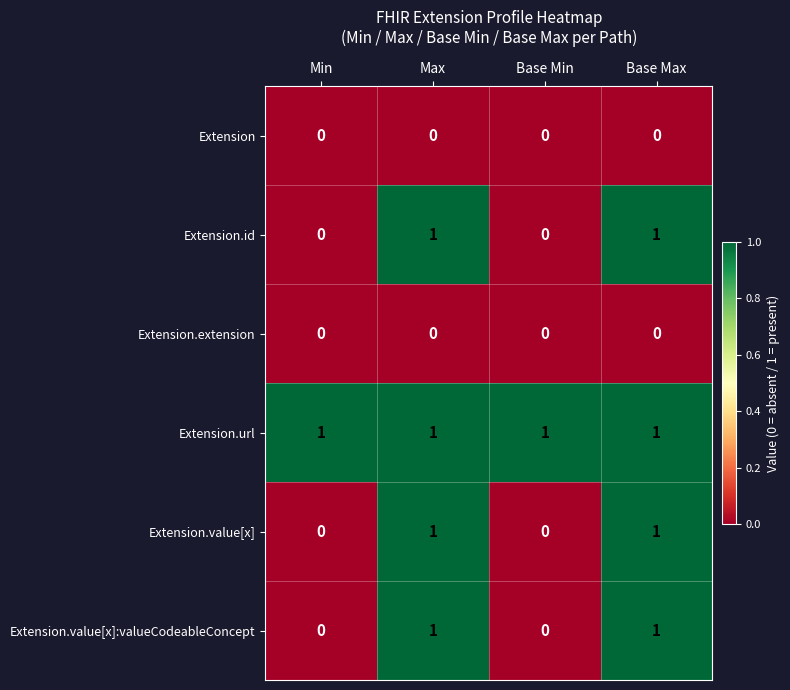

Reading left to right, what are all the values shown in this chart?

Extension: Min=0	Max=0	Base Min=0	Base Max=0
Extension.id: Min=0	Max=1	Base Min=0	Base Max=1
Extension.extension: Min=0	Max=0	Base Min=0	Base Max=0
Extension.url: Min=1	Max=1	Base Min=1	Base Max=1
Extension.value[x]: Min=0	Max=1	Base Min=0	Base Max=1
Extension.value[x]:valueCodeableConcept: Min=0	Max=1	Base Min=0	Base Max=1